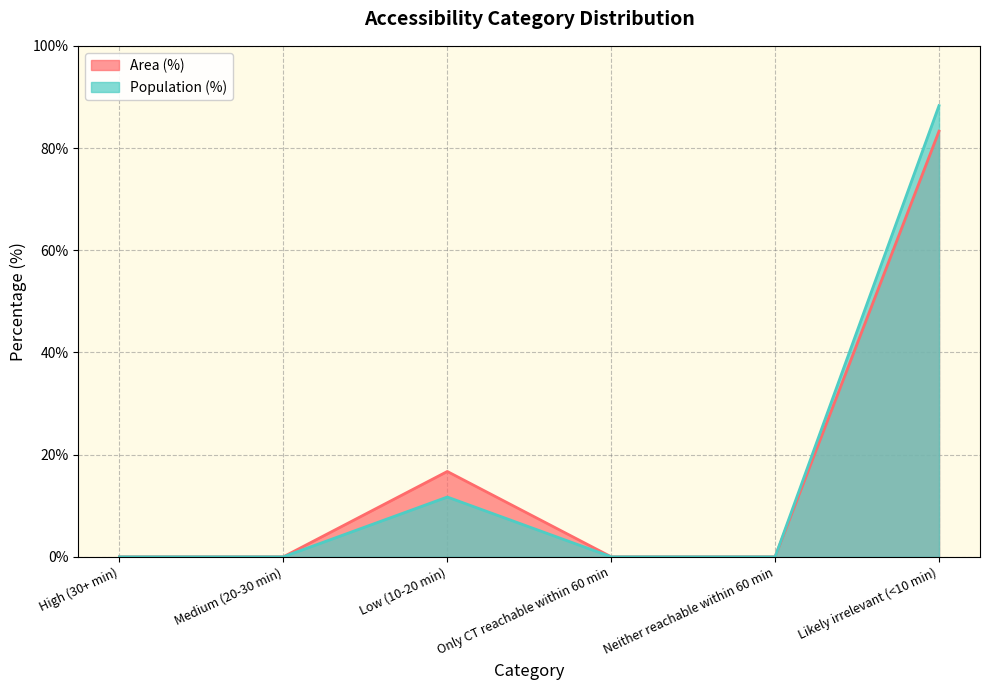

At how many categories does at least one series exceed 67?

1